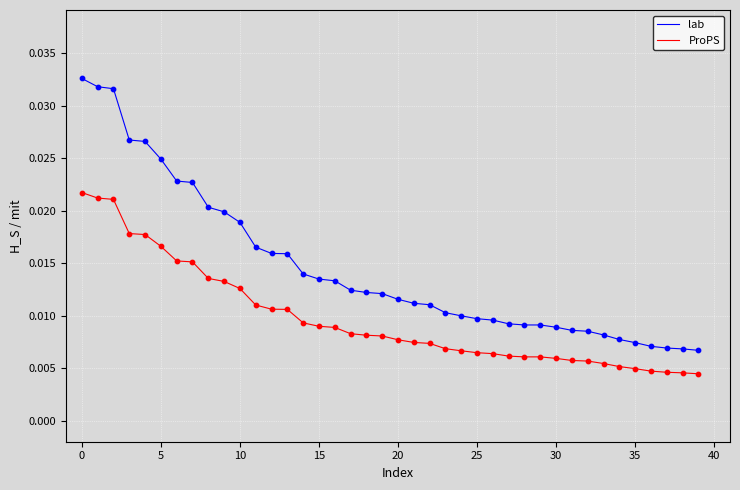

At how many categories does at least one series exceed 0?

40